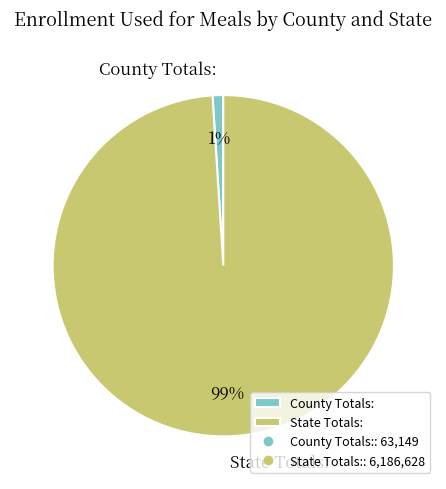

Does County Totals: account for over 50% of the chart?

No